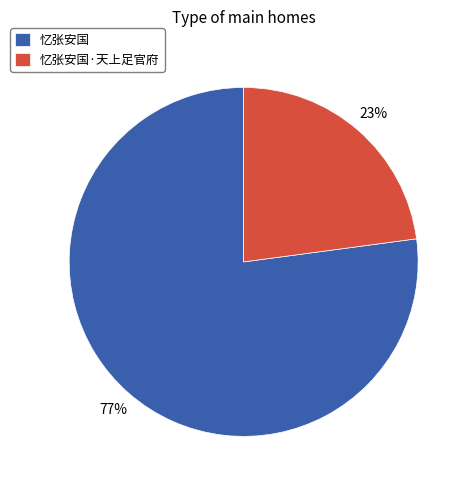

The 忆张安国·天上足官府 slice represents 23% of the pie. True or false?

True